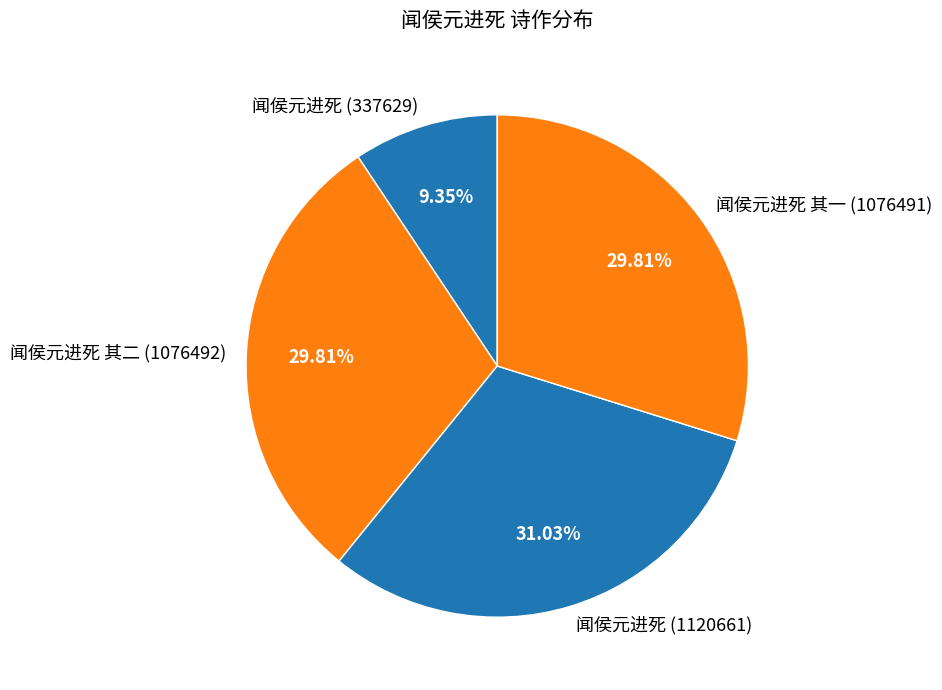

Do 闻侯元进死 (1120661) and 闻侯元进死 其二 (1076492) together represent more than half of the pie?

Yes